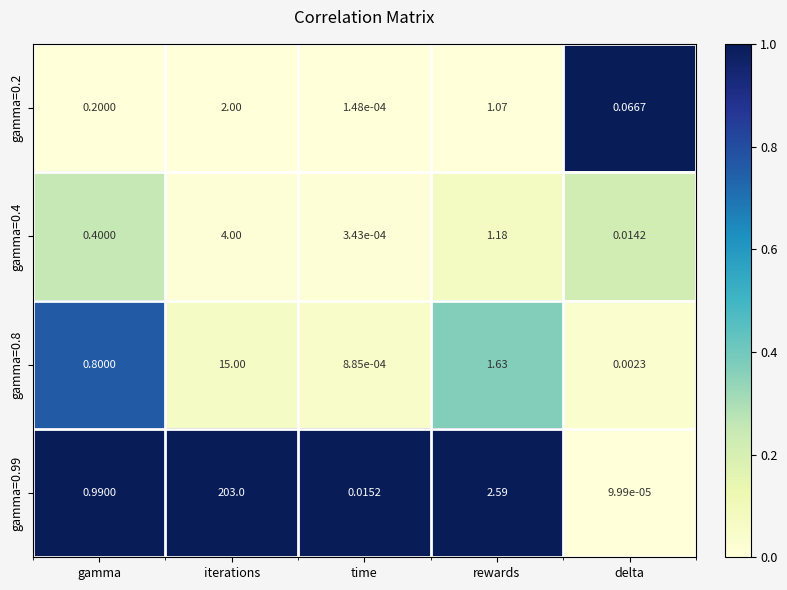

Which category has the lowest value in the gamma=0.8 series?

time